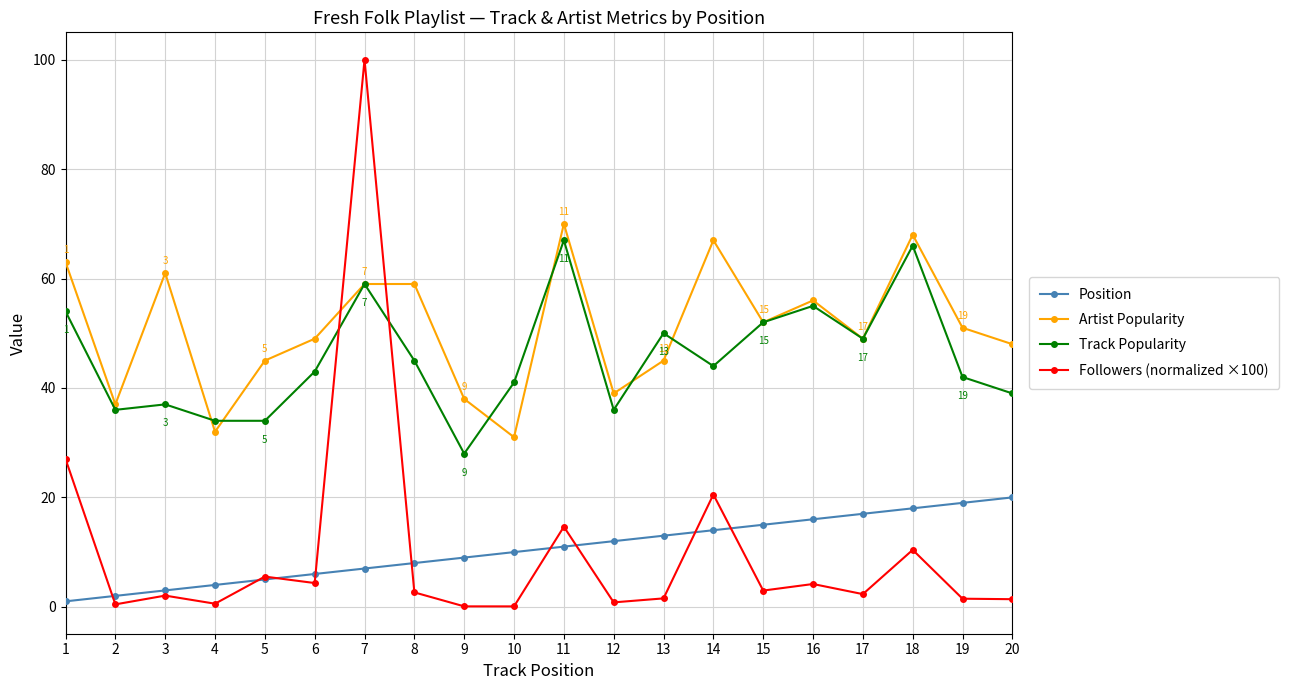

The Position series shows 12.0 at 12. True or false?

True